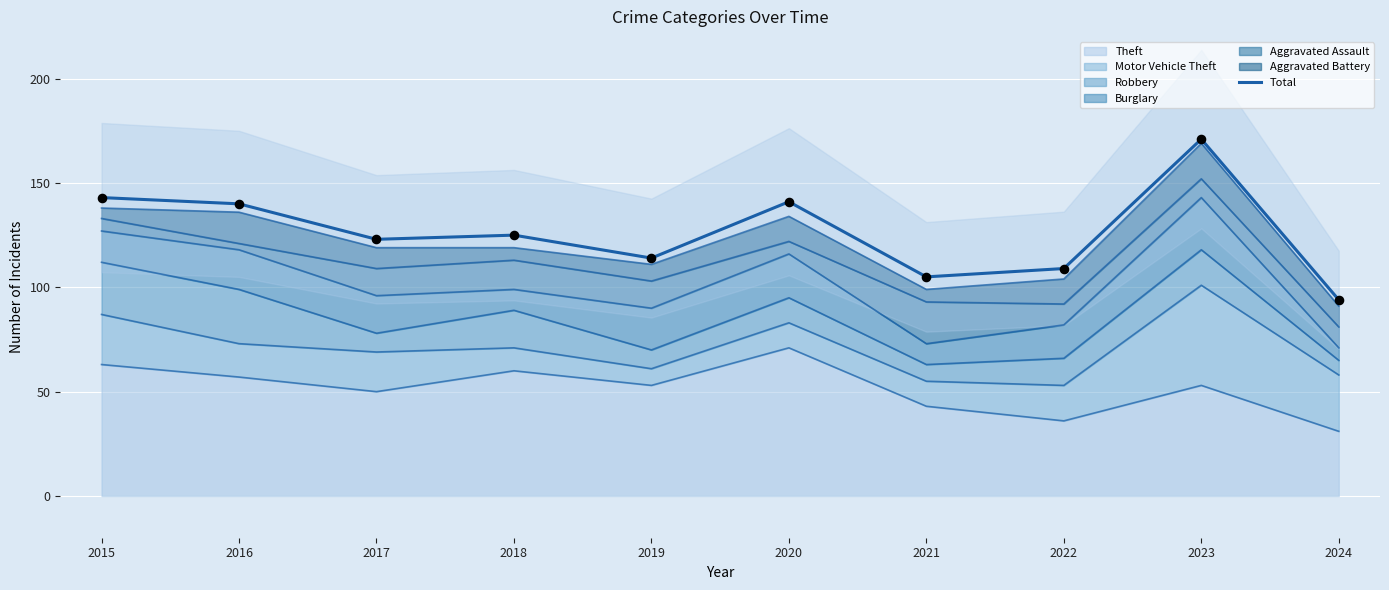

What is the change in value from 2020 to 2023?

+30